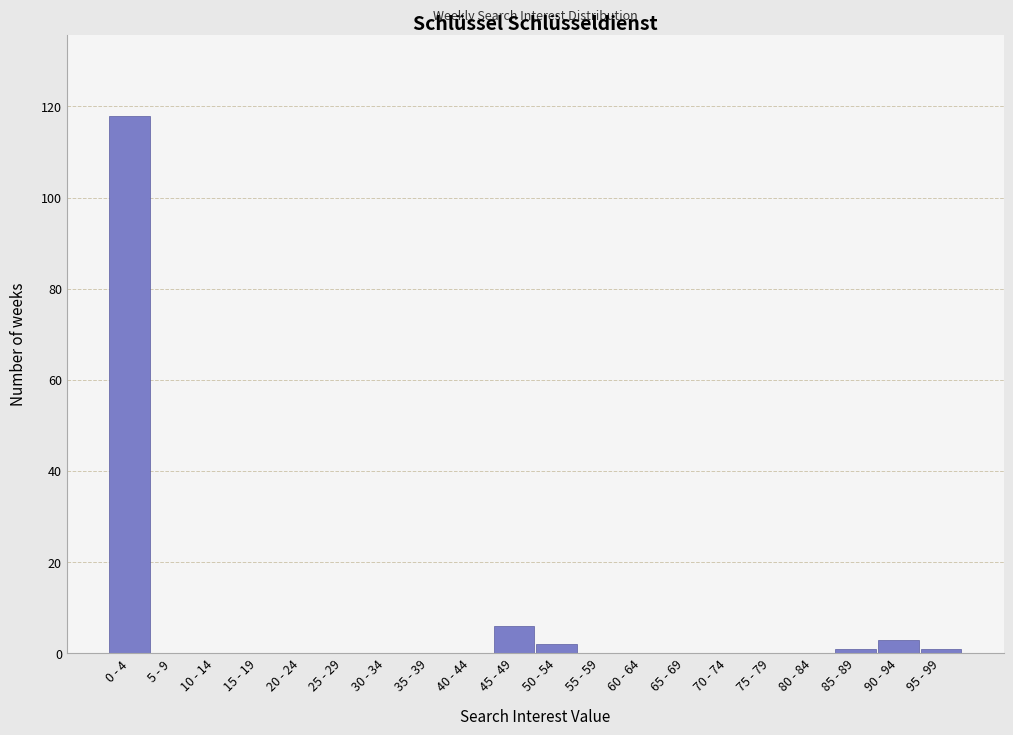

Reading left to right, extract all data points from this chart.

0 - 4=118	5 - 9=0	10 - 14=0	15 - 19=0	20 - 24=0	25 - 29=0	30 - 34=0	35 - 39=0	40 - 44=0	45 - 49=6	50 - 54=2	55 - 59=0	60 - 64=0	65 - 69=0	70 - 74=0	75 - 79=0	80 - 84=0	85 - 89=1	90 - 94=3	95 - 99=1